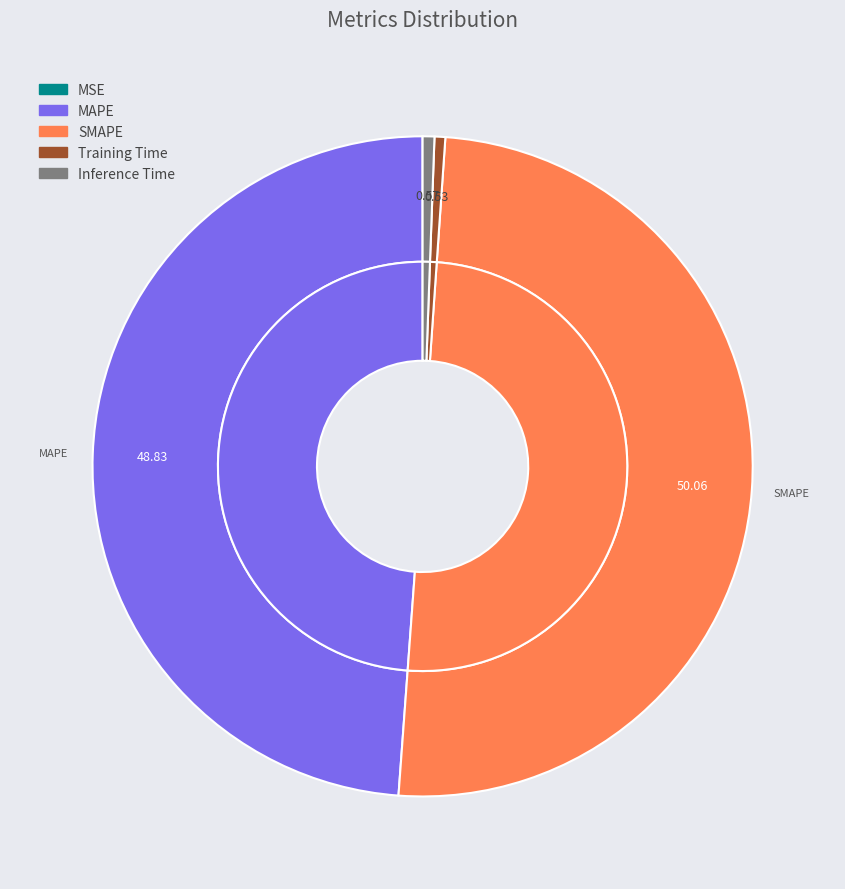

To the nearest percent, what is the difference between the MSE and Inference Time slice percentages?

1%